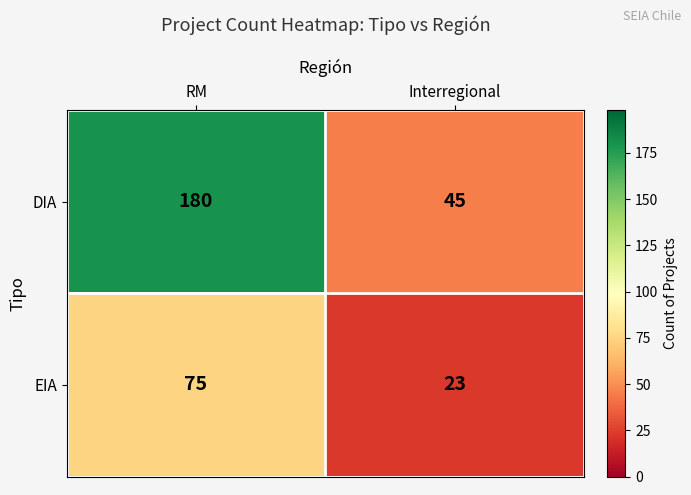

At which category is the sum across all series the highest?

RM